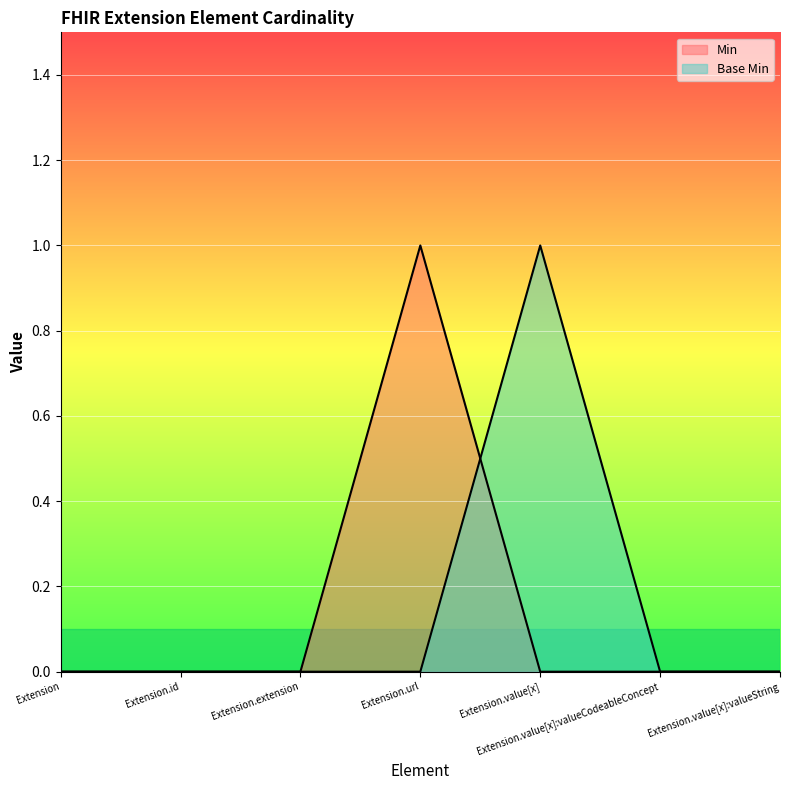

The value of Base Min at Extension is 0. True or false?

False